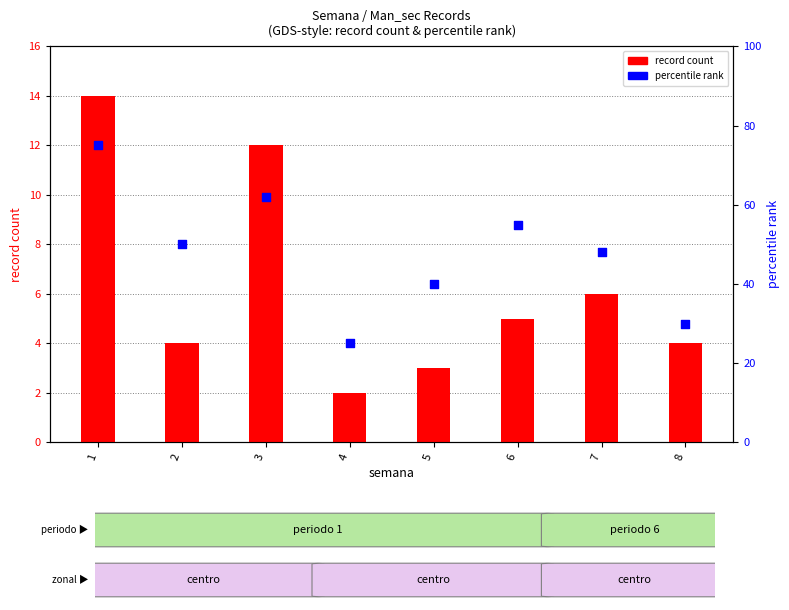

At which category is the sum across all series the highest?

1